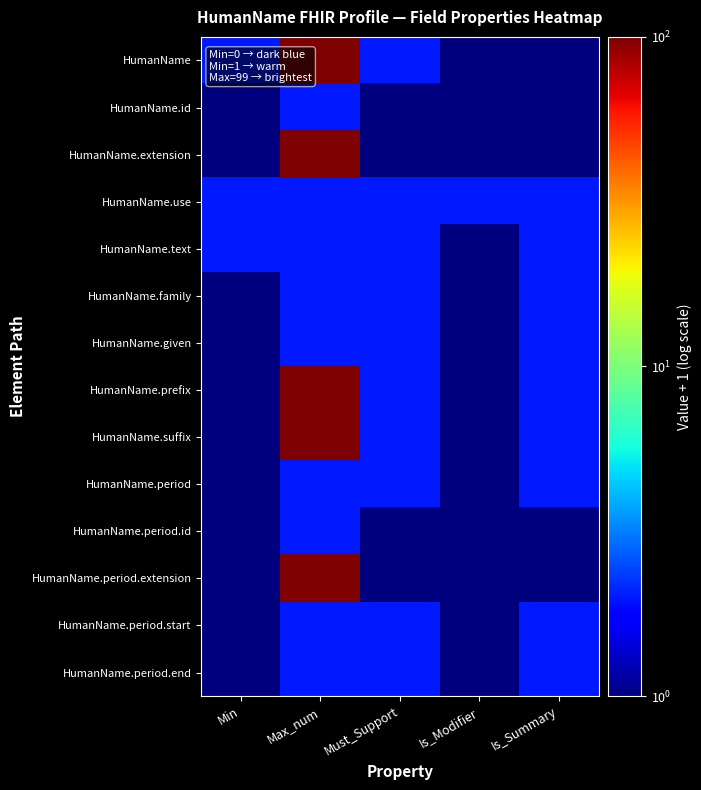

Count the number of categories in the chart.

5